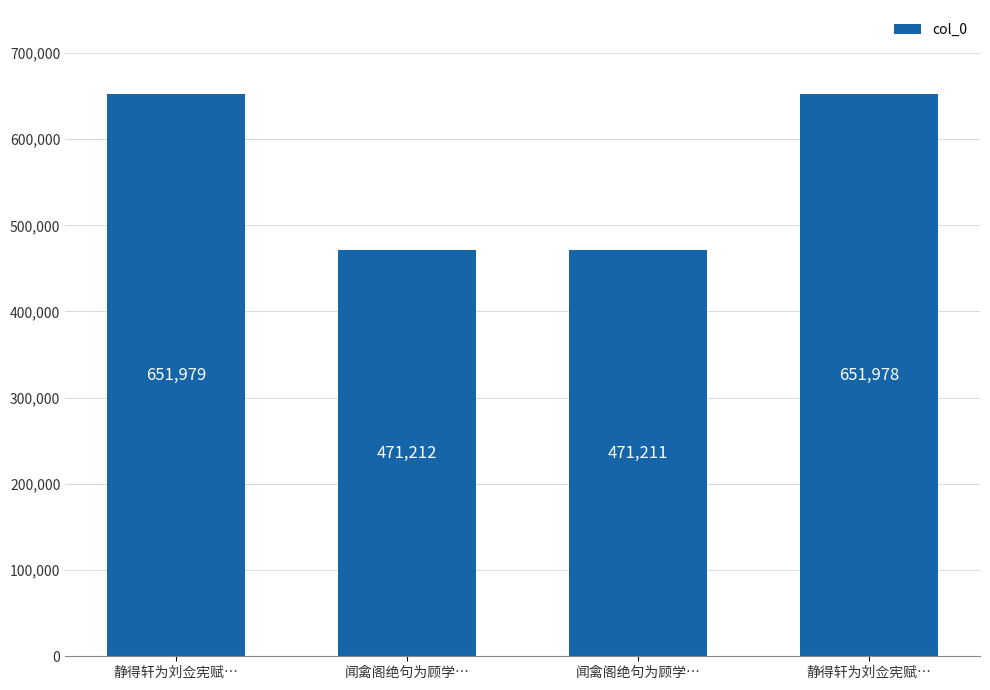

The value at 闻禽阁绝句为顾学… is 318174. True or false?

False